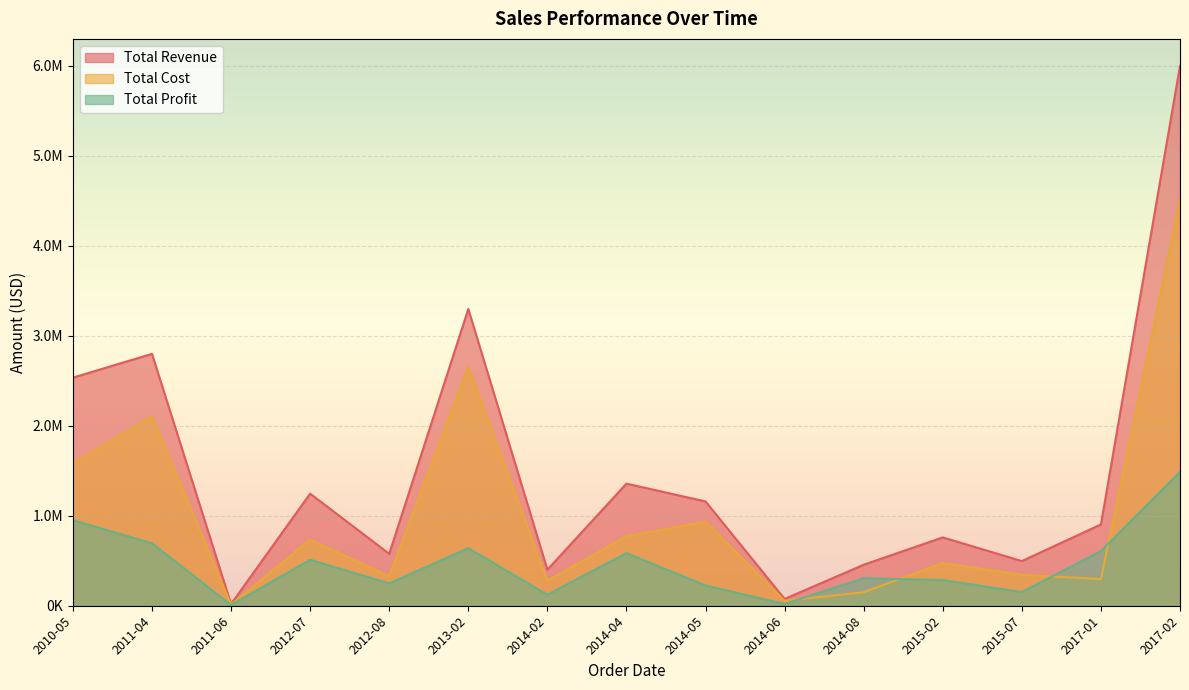

Reading left to right, list all the values displayed in this chart.

Total Revenue: 2010-05=2533654.0	2012-08=576782.8	2014-05=1158502.6	2014-06=75591.7	2013-02=3296425.0	2015-02=759202.7	2011-04=2798046.5	2012-07=1245112.9	2015-07=496101.1	2014-04=1356180.1	2011-06=19103.4	2014-08=455479.0	2017-01=902980.6	2017-02=5997055.0	2014-02=400558.7
Total Cost: 2010-05=1582243.5	2012-08=328376.4	2014-05=933903.8	2014-06=56065.8	2013-02=2657347.5	2015-02=474115.1	2011-04=2104135.0	2012-07=734896.3	2015-07=343986.9	2014-04=772106.2	2011-06=11275.3	2014-08=149381.1	2017-01=296145.9	2017-02=4509794.0	2014-02=277739.7
Total Profit: 2010-05=951410.5	2012-08=248406.4	2014-05=224598.8	2014-06=19525.8	2013-02=639077.5	2015-02=285087.6	2011-04=693911.5	2012-07=510216.7	2015-07=152114.2	2014-04=584073.9	2011-06=7828.1	2014-08=306097.9	2017-01=606834.7	2017-02=1487261.0	2014-02=122819.1